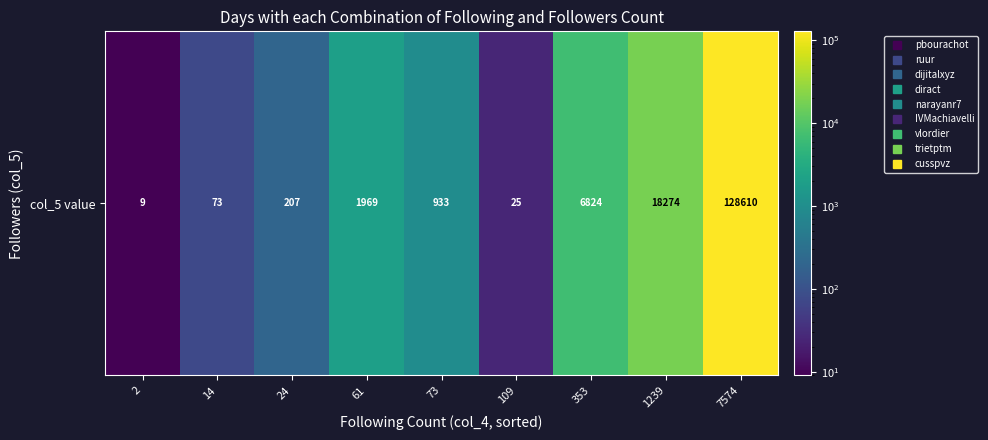

Reading right to left, transcribe all the data shown in this chart.

128610	18274	6824	25	933	1969	207	73	9